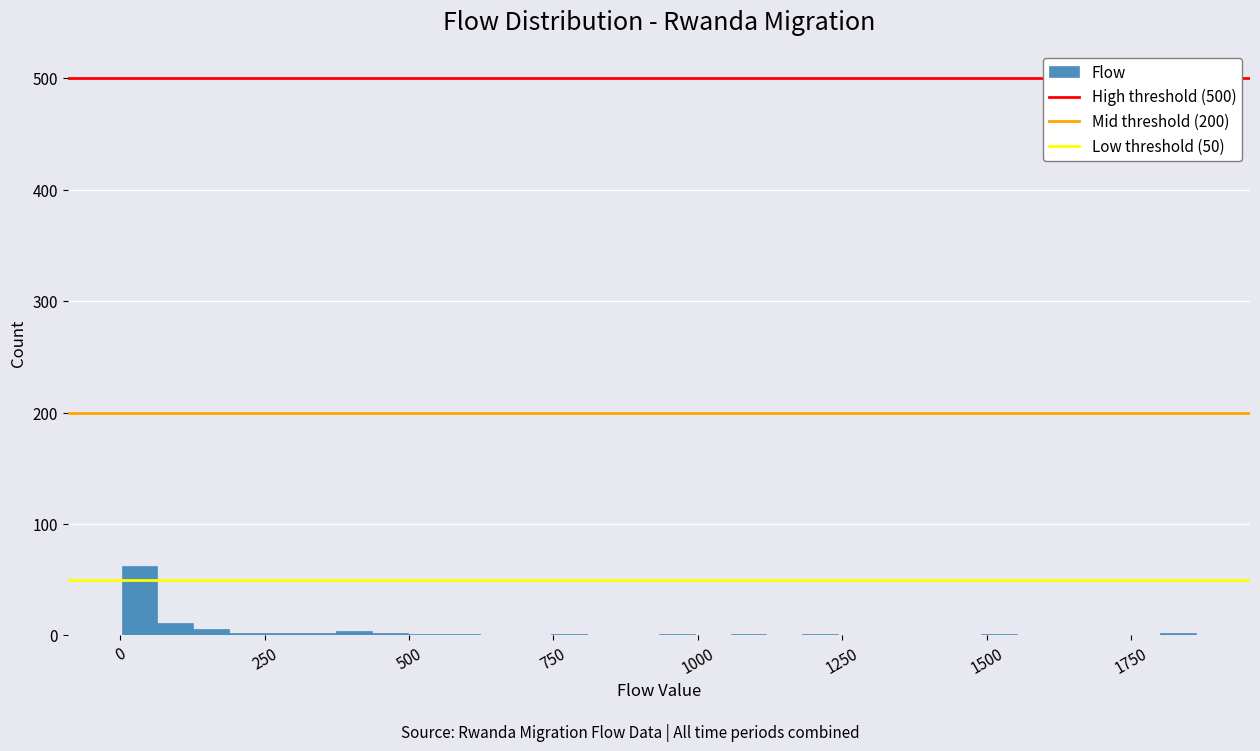

Read against the x-axis, roughly where is the centre of the tallest bar?

50